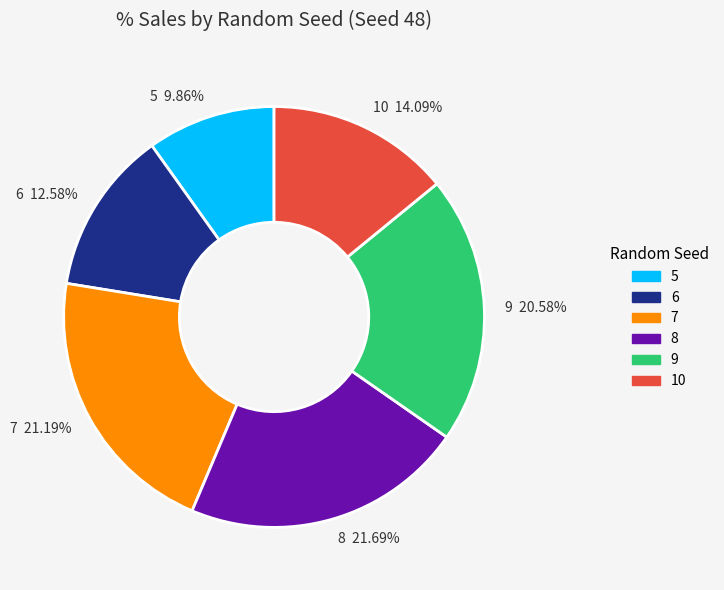

To the nearest percent, what is the combined percentage of 6 and 10?

27%